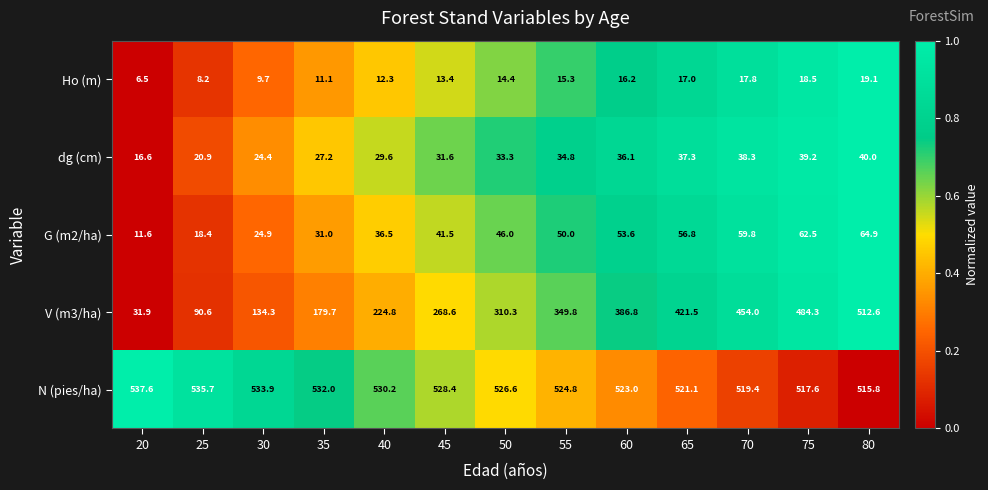

At which category is the sum across all series the highest?

80